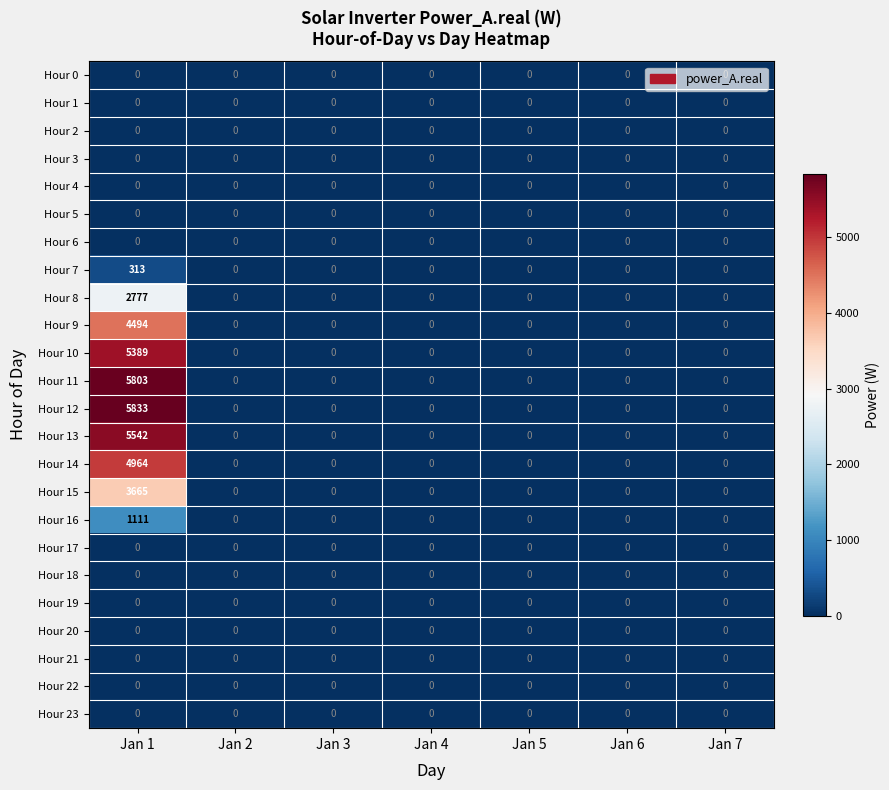

At which category is the sum across all series the highest?

Jan 1